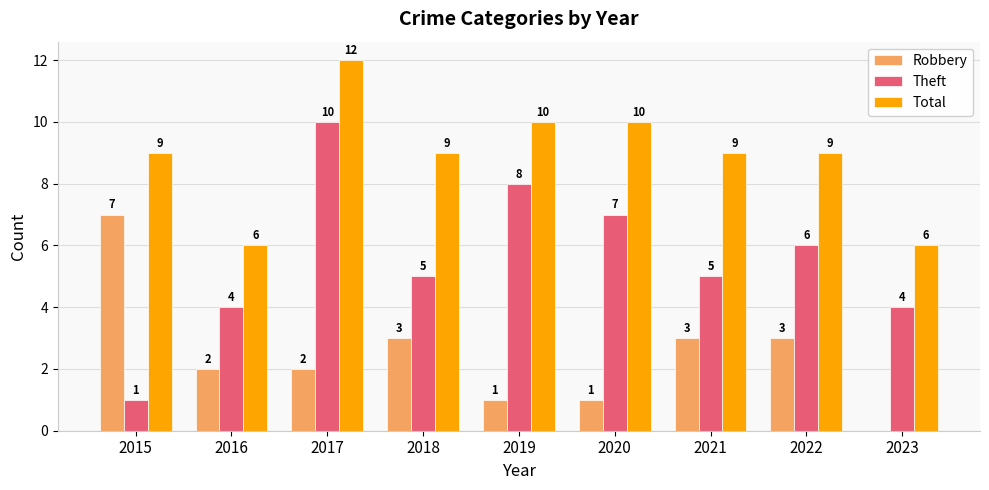

Which series has the largest total across all categories?

Total